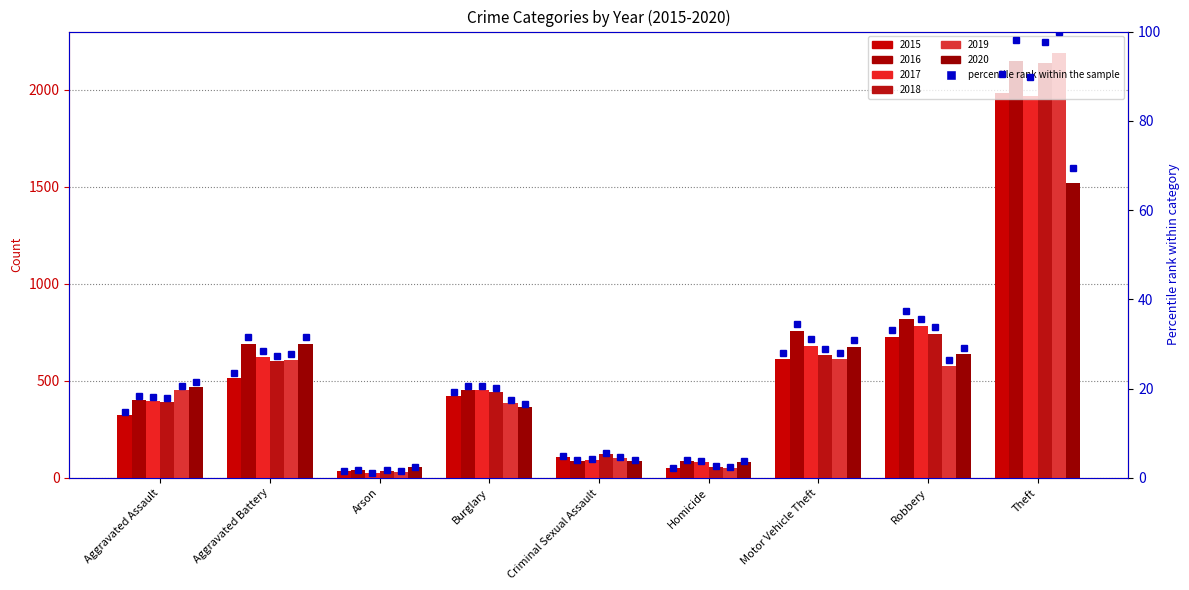

True or false: the data shows 90.5 at Theft.

True